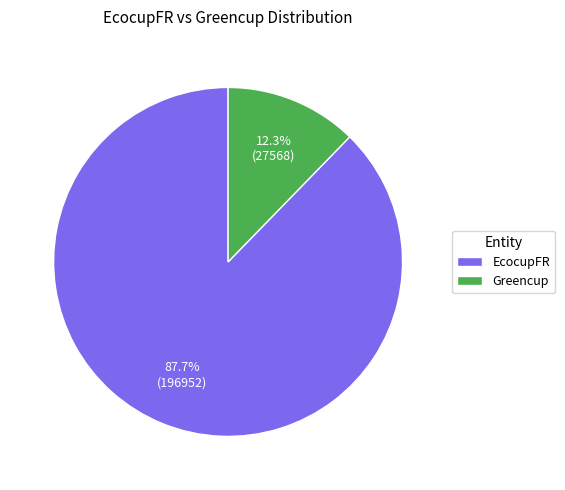

To the nearest percent, what is the difference between the largest and smallest slice percentages?

75%